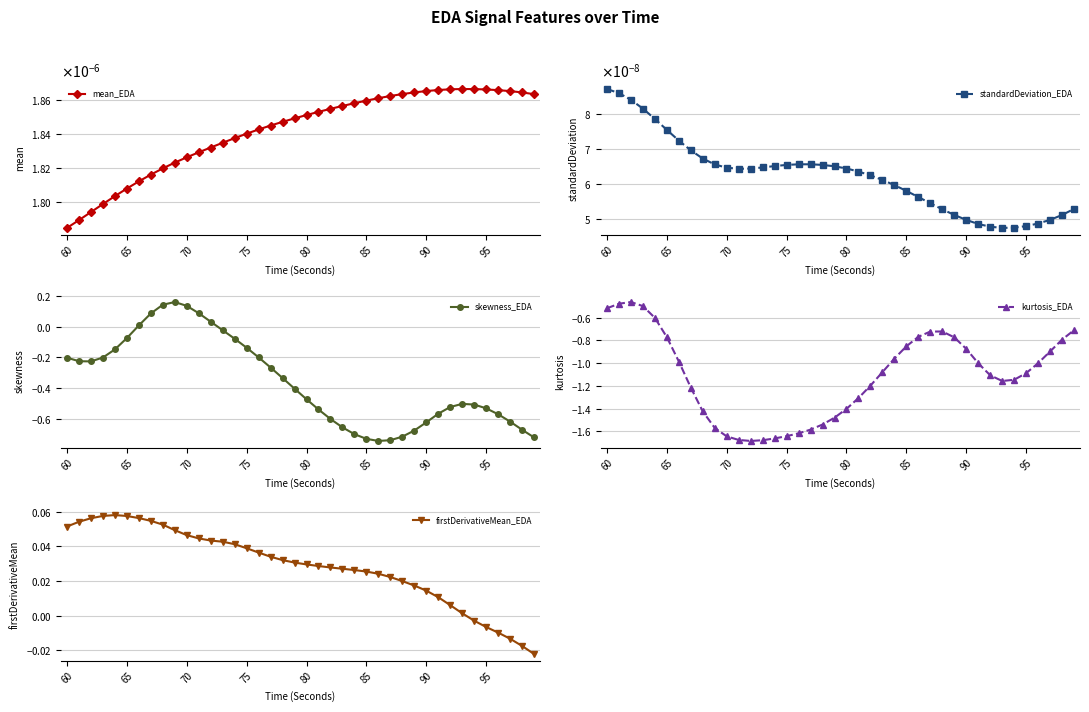

True or false: skewness_EDA has a value of -0.1 at 75.

False